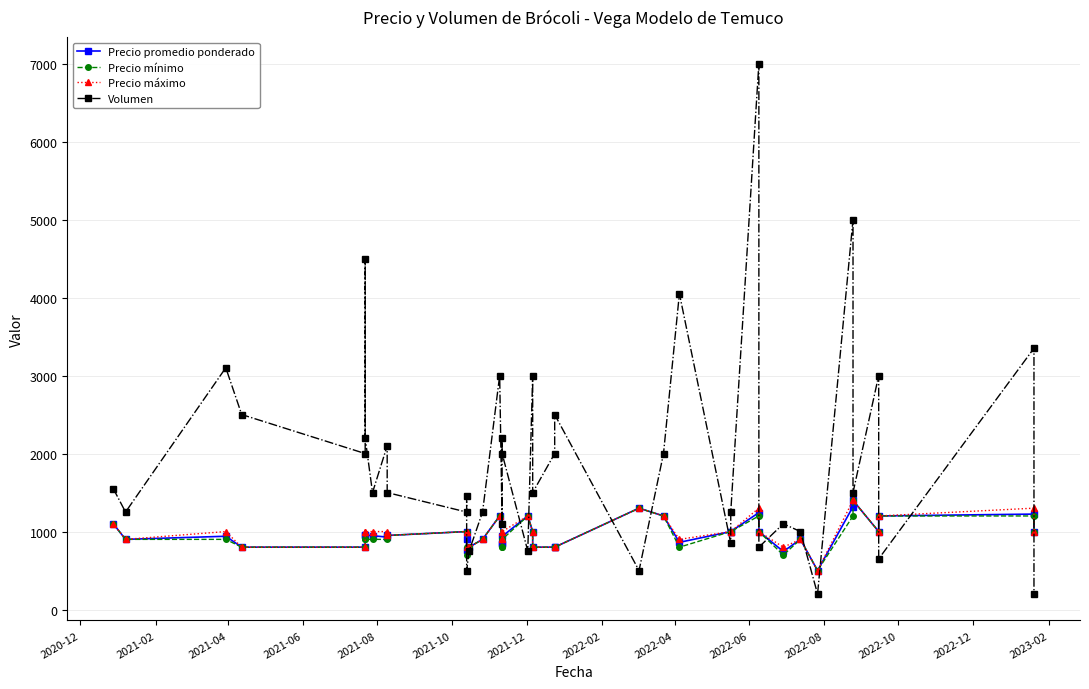

How many data points does each series have?

40